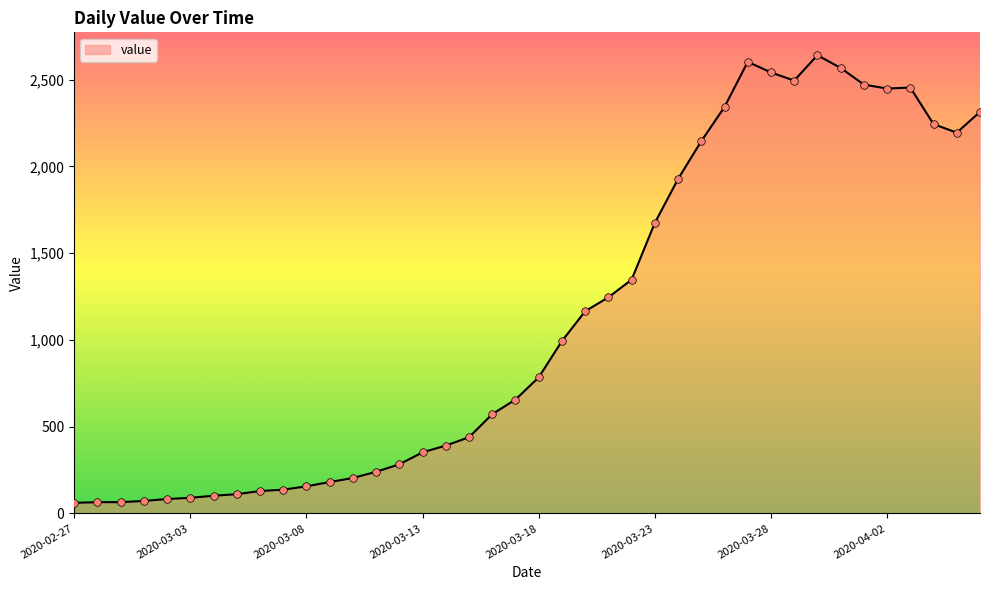

What is the difference between the maximum and minimum values?

2579